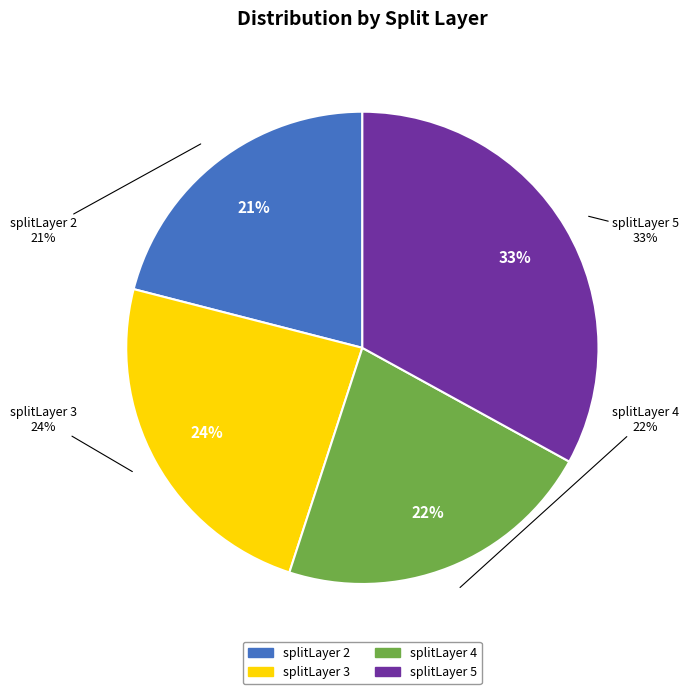

Combined, do splitLayer 3 and splitLayer 4 account for over 50%?

No